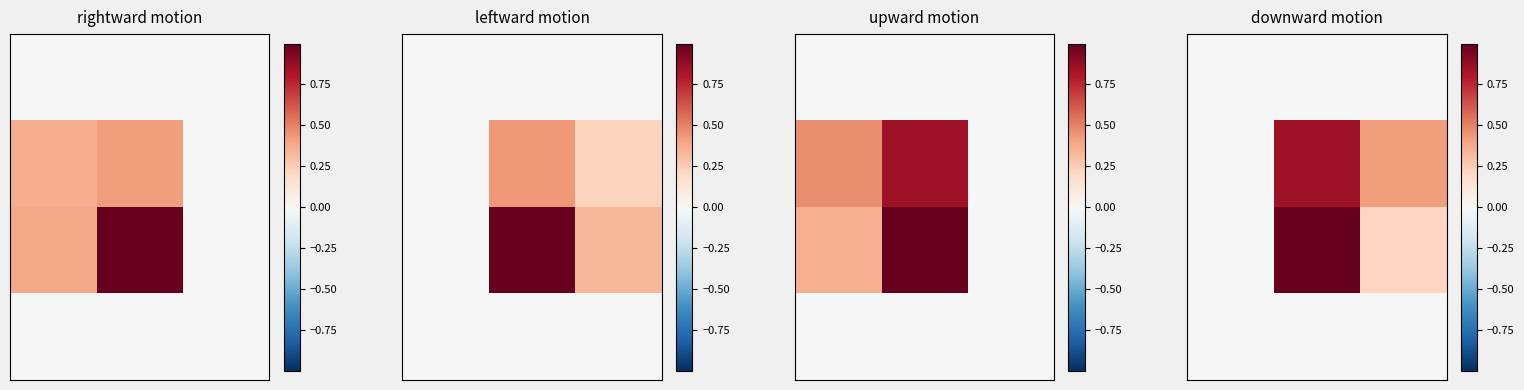

At which category is the sum across all series the highest?

1